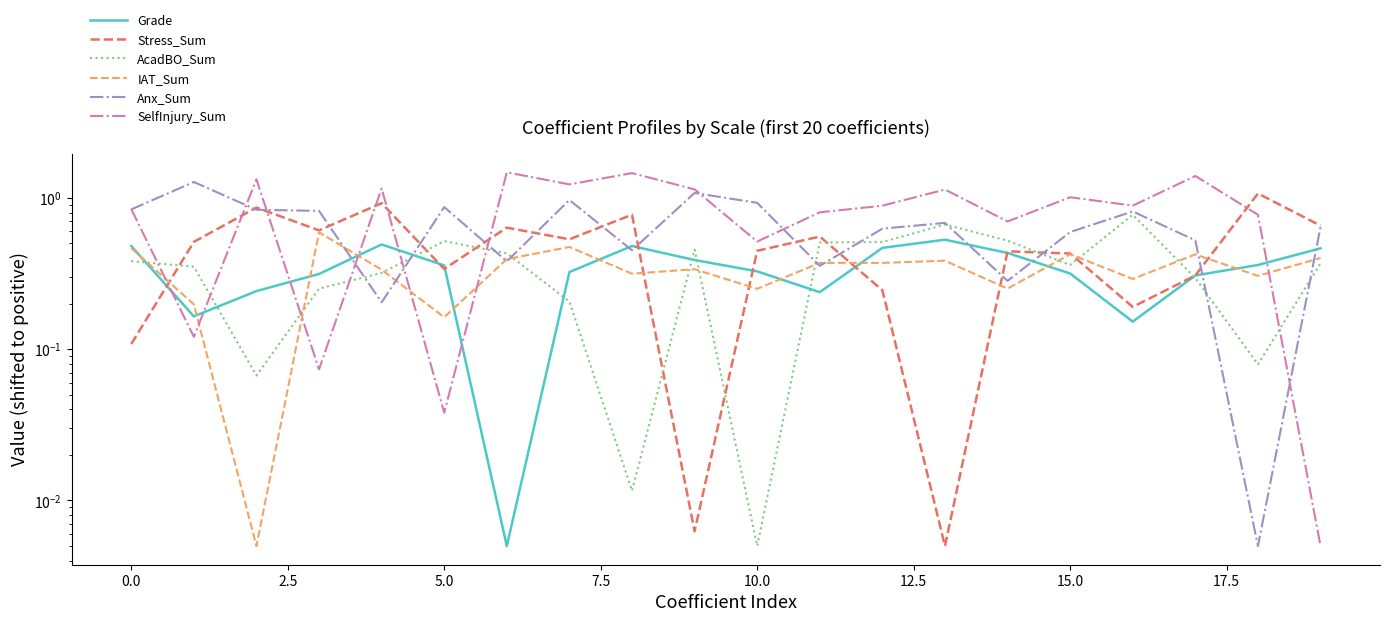

How many times do Anx_Sum and Stress_Sum cross each other?

13